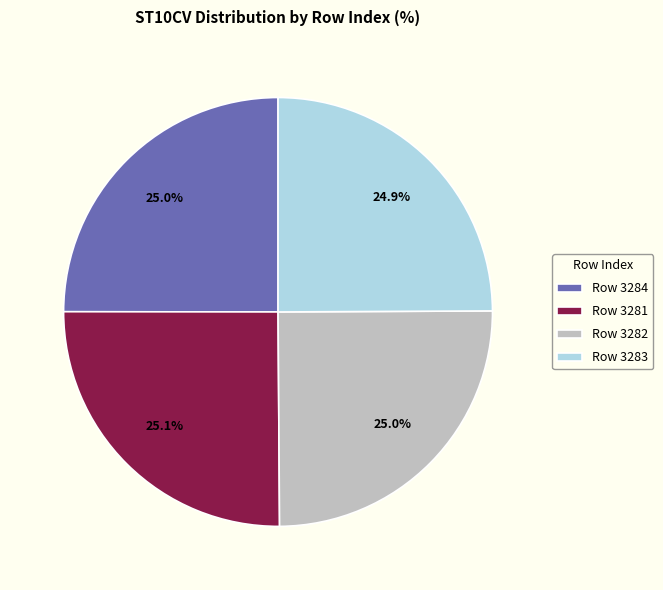

Approximately how many times larger is the value at Row 3282 compared to Row 3283?

1.0